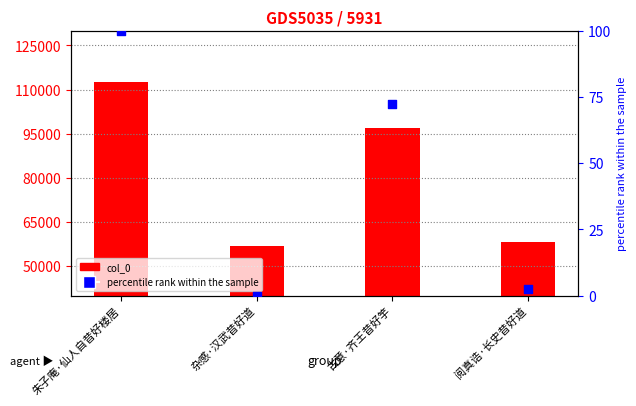

Is the value of percentile rank within the sample at 朱子庵·仙人自昔好楼居 greater than the value of col_0 at 古意·齐王昔好竽?

No